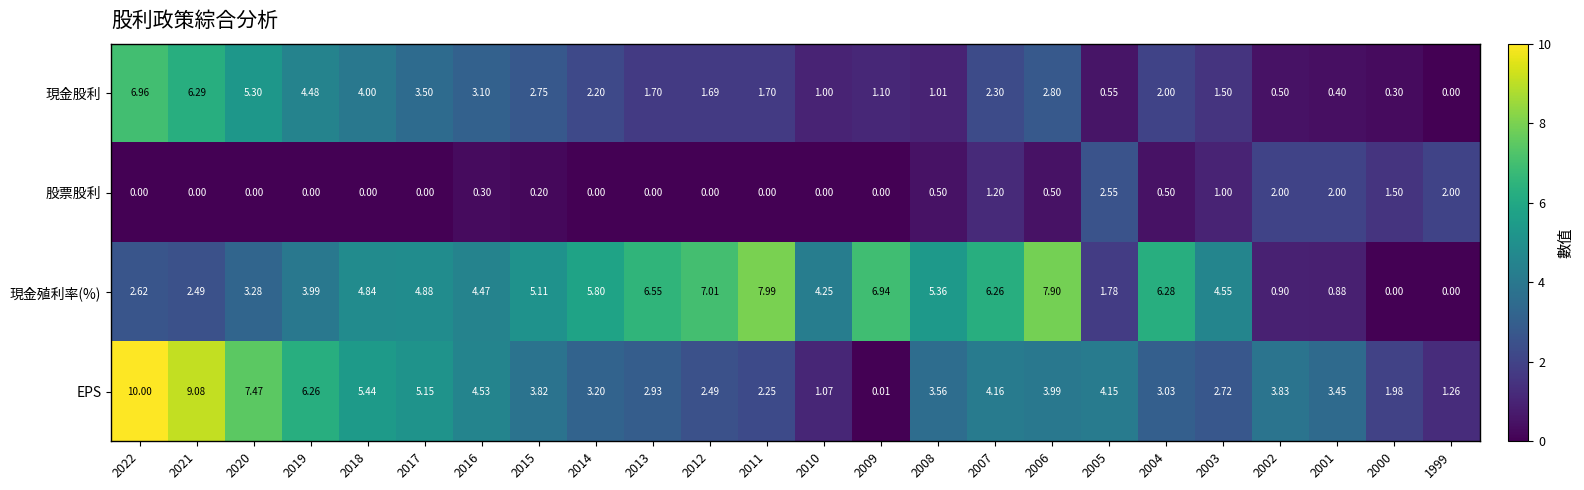

Rank the series by their maximum value, from highest to lowest.

EPS, 現金殖利率(%), 現金股利, 股票股利